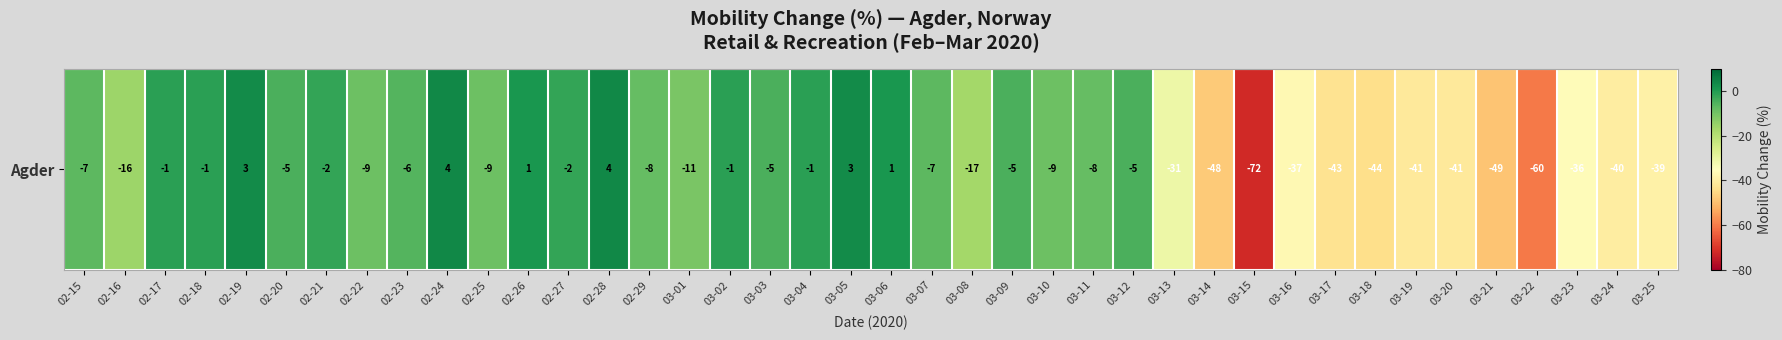

List the labels in order of value, largest first.

02-24, 02-28, 02-19, 03-05, 02-26, 03-06, 02-17, 02-18, 03-02, 03-04, 02-21, 02-27, 02-20, 03-03, 03-09, 03-12, 02-23, 02-15, 03-07, 02-29, 03-11, 02-22, 02-25, 03-10, 03-01, 02-16, 03-08, 03-13, 03-23, 03-16, 03-25, 03-24, 03-19, 03-20, 03-17, 03-18, 03-14, 03-21, 03-22, 03-15